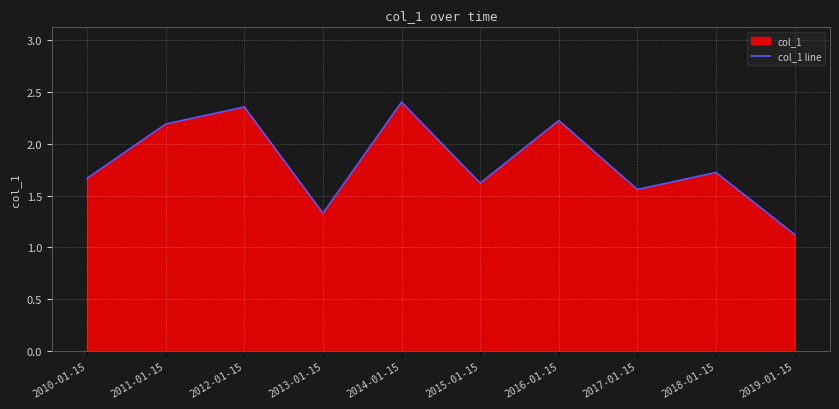

How many points are higher than both their immediate neighbors (excluding endpoints)?

4